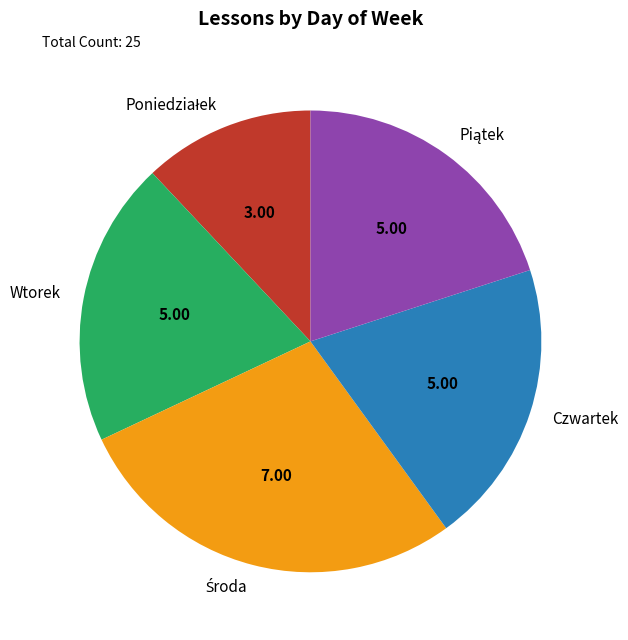

How many slices are in this pie chart?

5